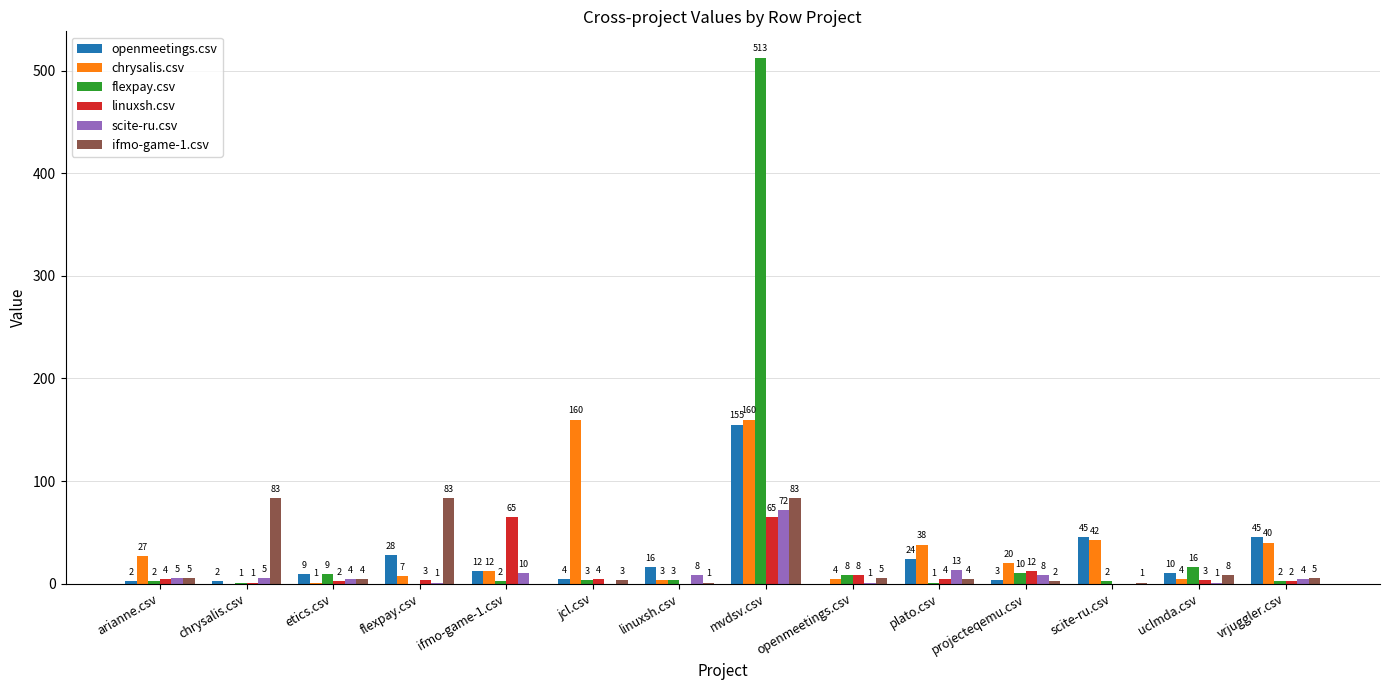

True or false: chrysalis.csv has a value of 1 at etics.csv.

True